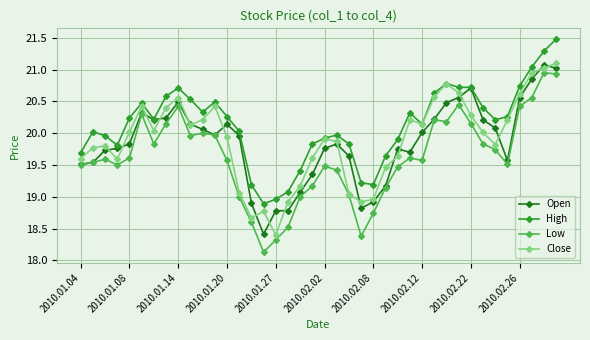

True or false: Open and Close cross at least once.

True